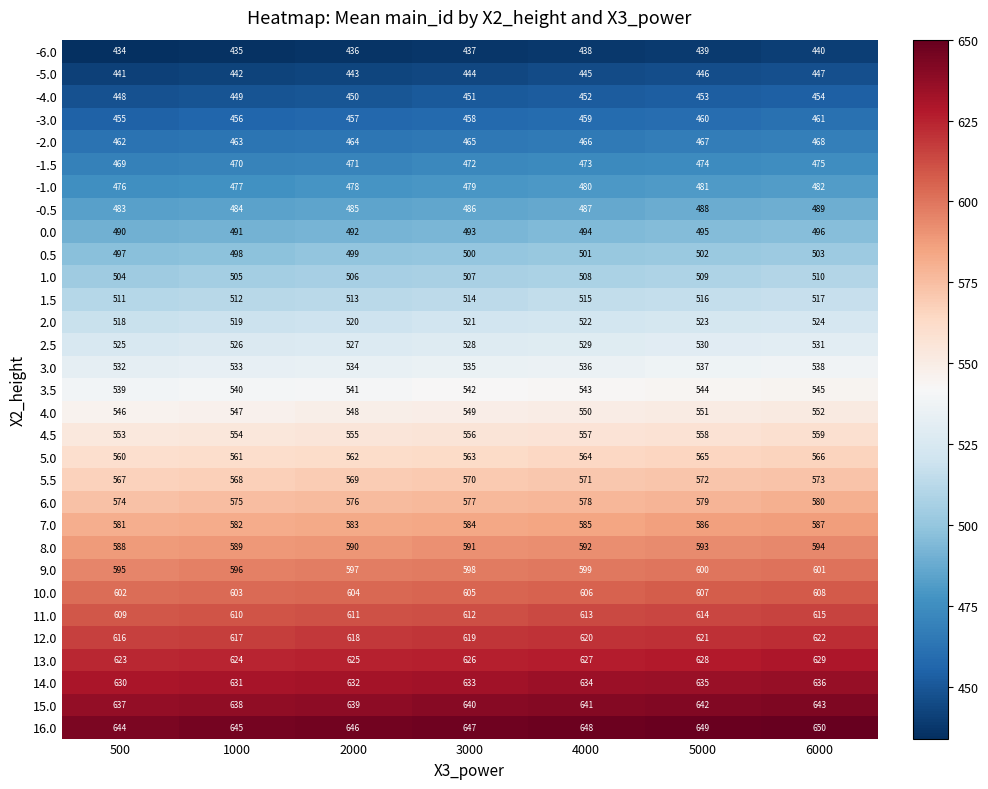

Rank the series at 500 from lowest to highest value.

-6.0, -5.0, -4.0, -3.0, -2.0, -1.5, -1.0, -0.5, 0.0, 0.5, 1.0, 1.5, 2.0, 2.5, 3.0, 3.5, 4.0, 4.5, 5.0, 5.5, 6.0, 7.0, 8.0, 9.0, 10.0, 11.0, 12.0, 13.0, 14.0, 15.0, 16.0